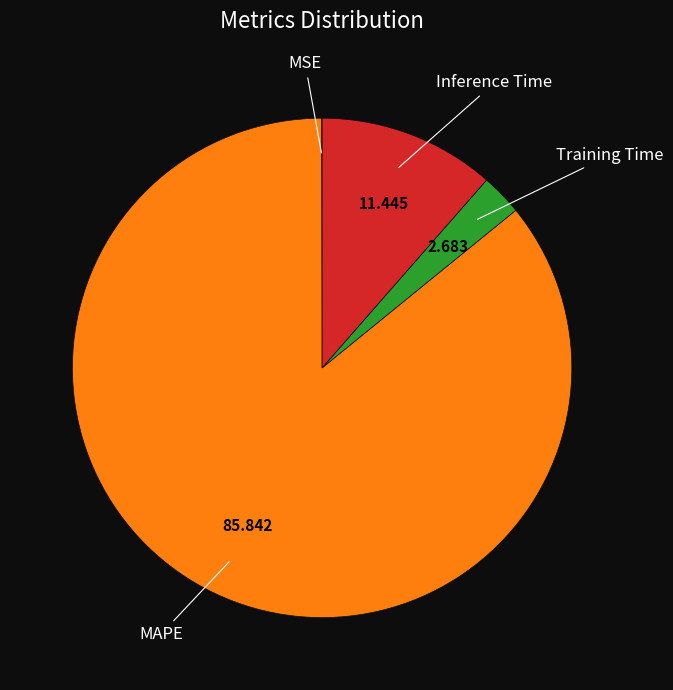

Does MAPE represent more than half of the total?

Yes